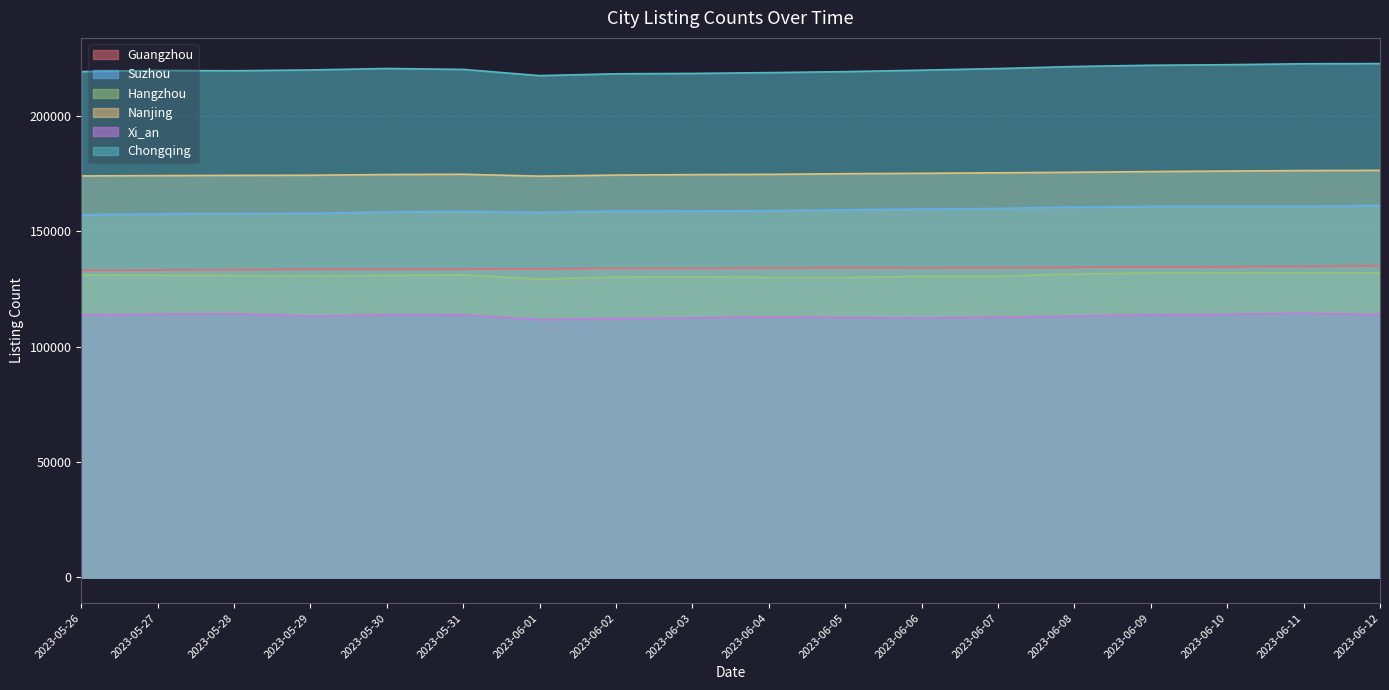

What is the value of the Xi_an point at the 11th from the left?

112568